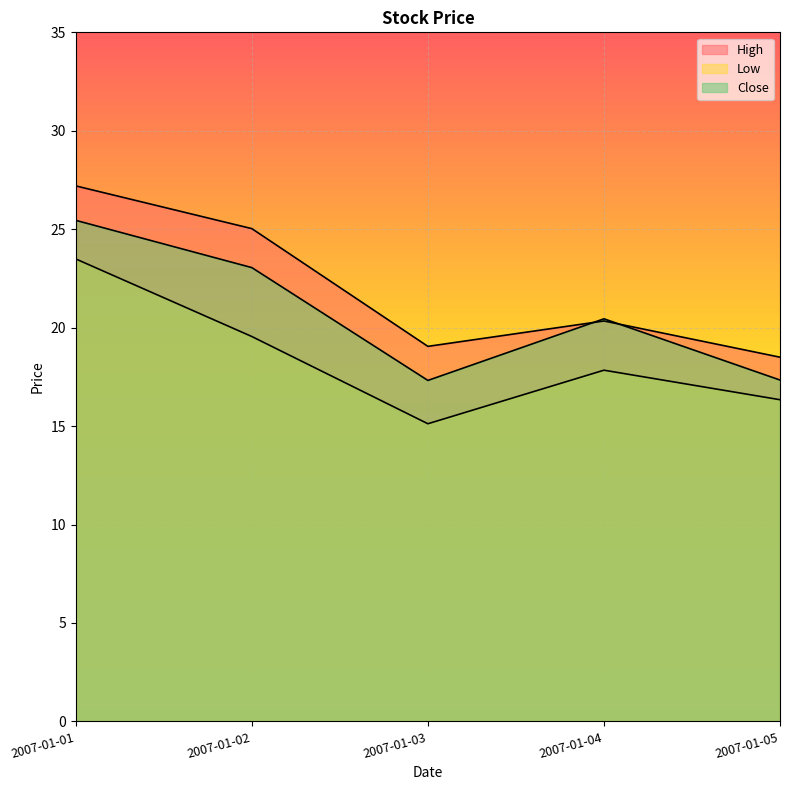

In High, how many points are higher than both neighbors (excluding endpoints)?

1